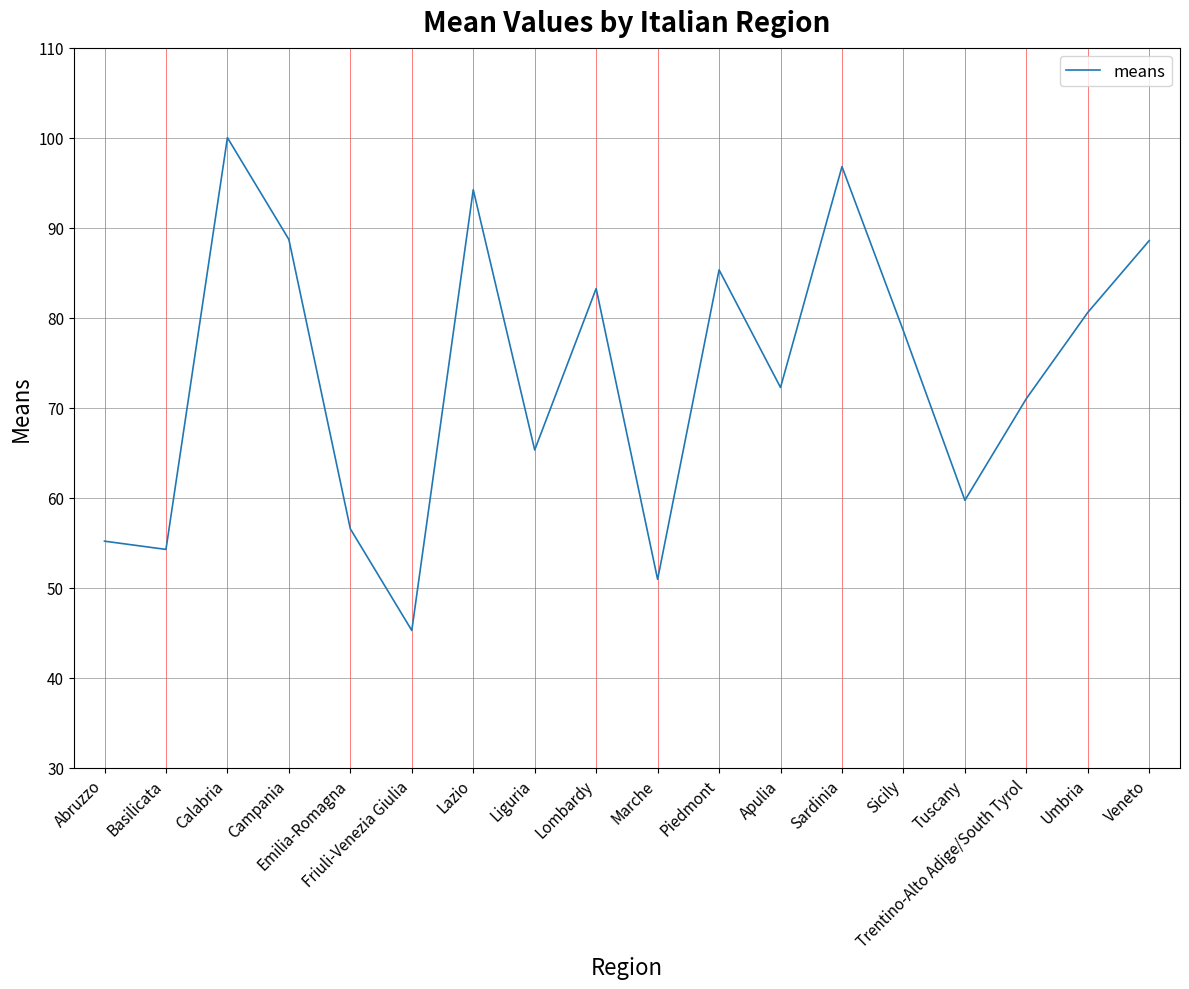

What is the approximate value at Sicily?

78.5